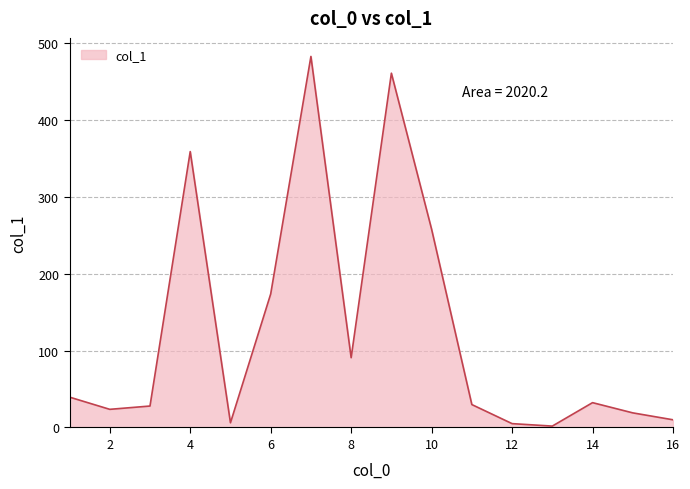

How many lines are shown in the chart?

1